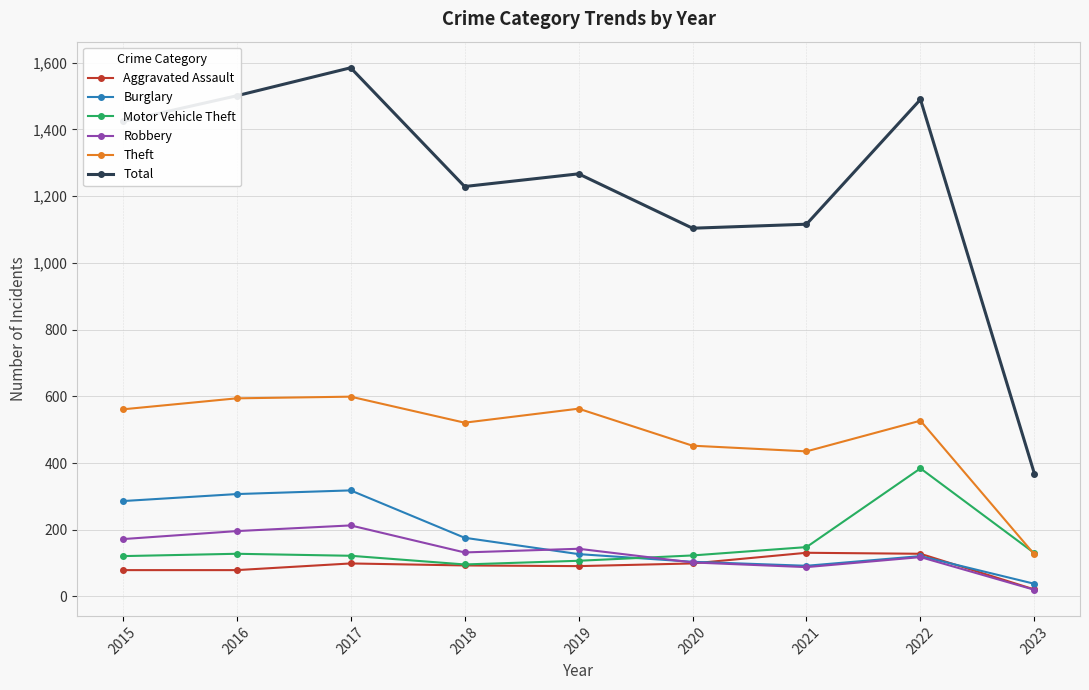

What is the value of the Theft point at the 8th from the left?

527